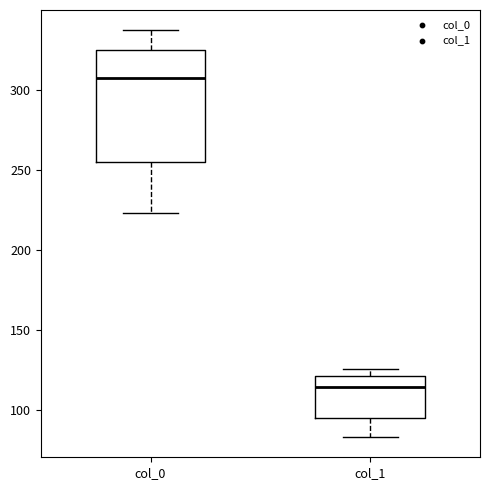

Reading left to right, transcribe this box plot: for each box, give where its median line is, the range the box spans, and where its two whiskers end, as read against the y-axis. The values are not printed on the chart, so give them approximately, as read against the axis.

col_0: median 305, box 255 to 325, whiskers 225 to 335
col_1: median 115, box 95 to 120, whiskers 85 to 125